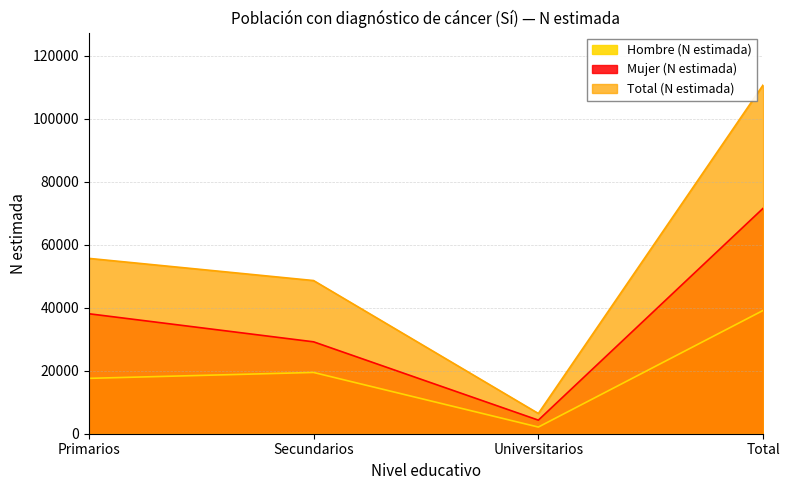

What is the label of the 1st point from the left?

Primarios